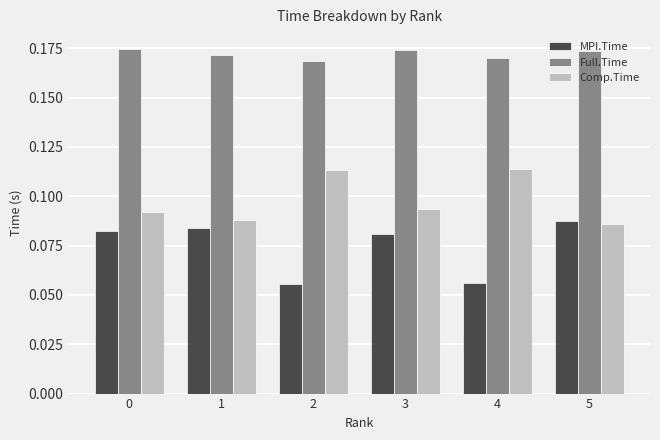

Does the chart contain stacked bars?

No